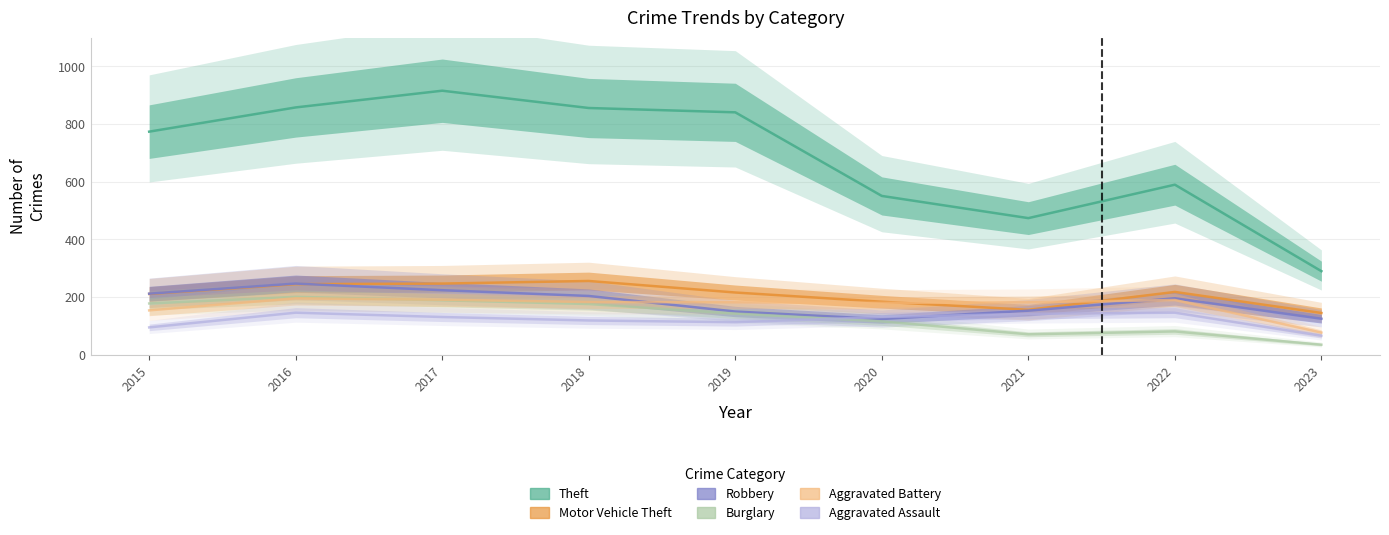

What is the average value of the Aggravated Assault series?

121